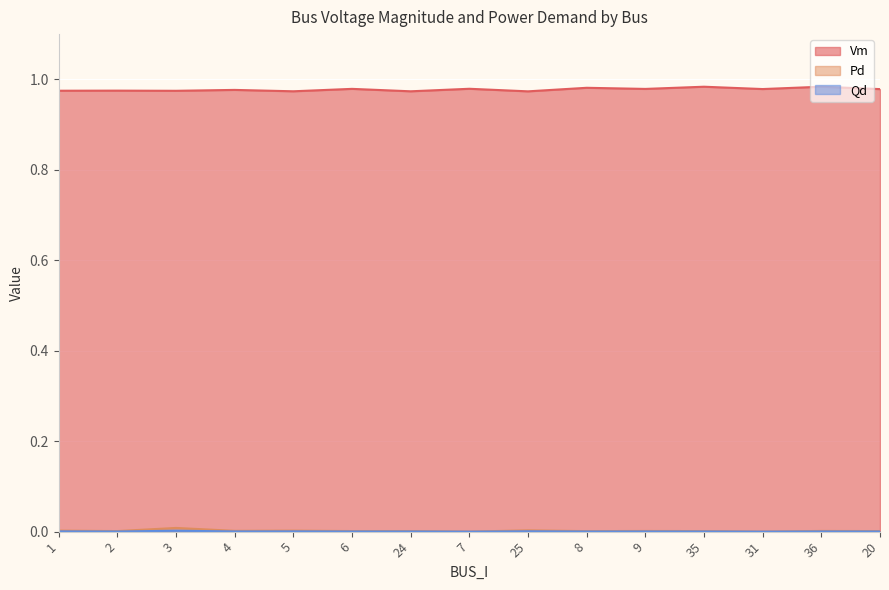

How many data points in Pd are above 0?

13